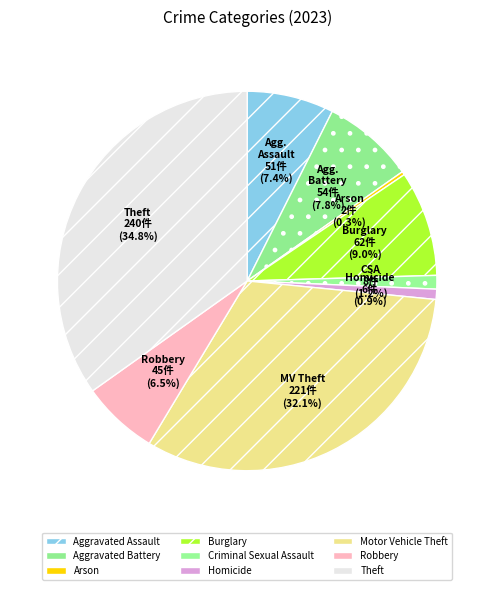

Count the number of slices in the pie.

9